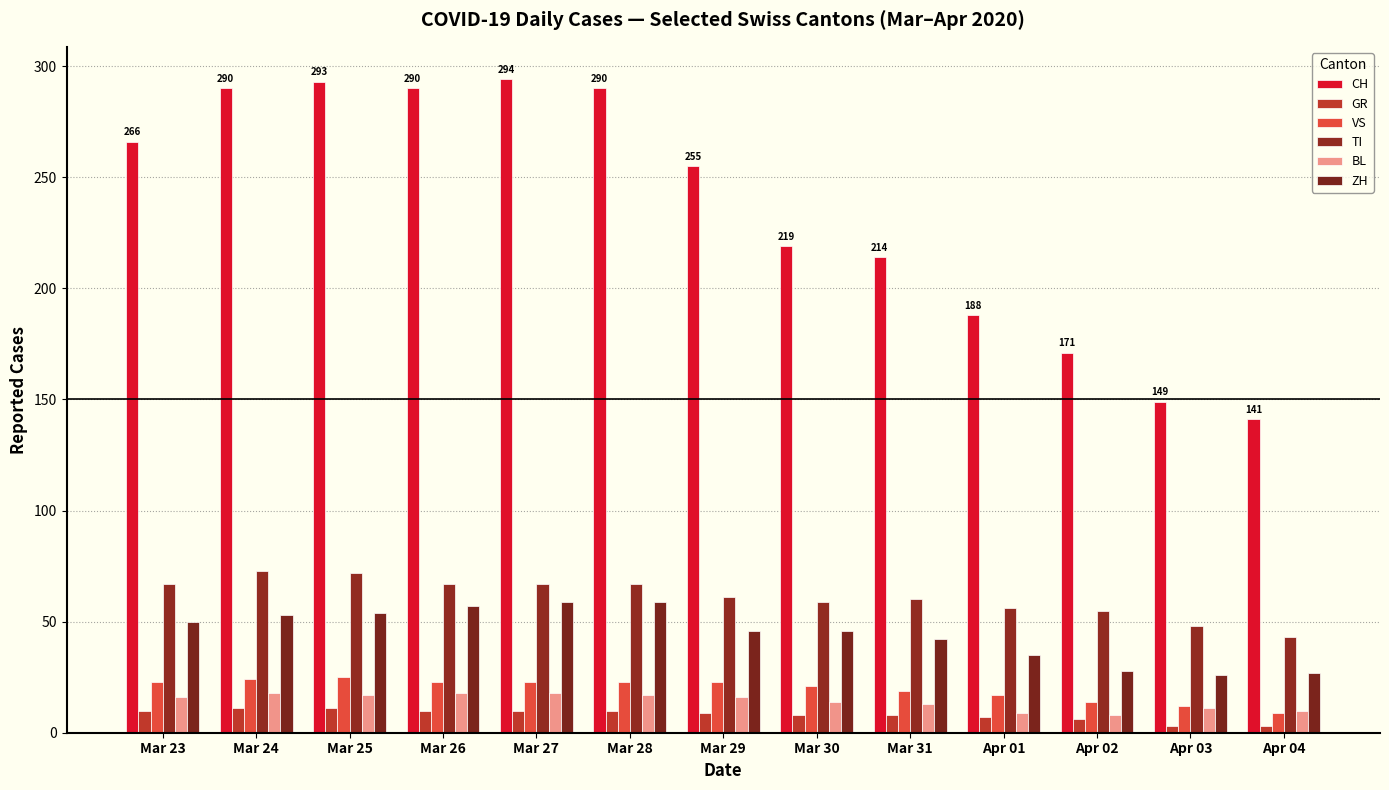

What is the greatest value displayed?

294